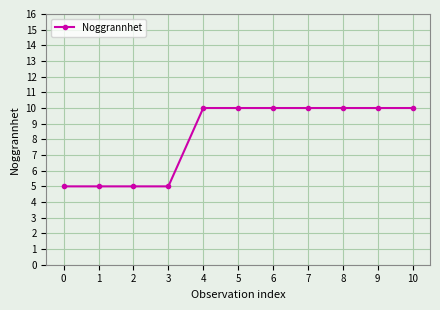

How many distinct data groups are displayed?

1